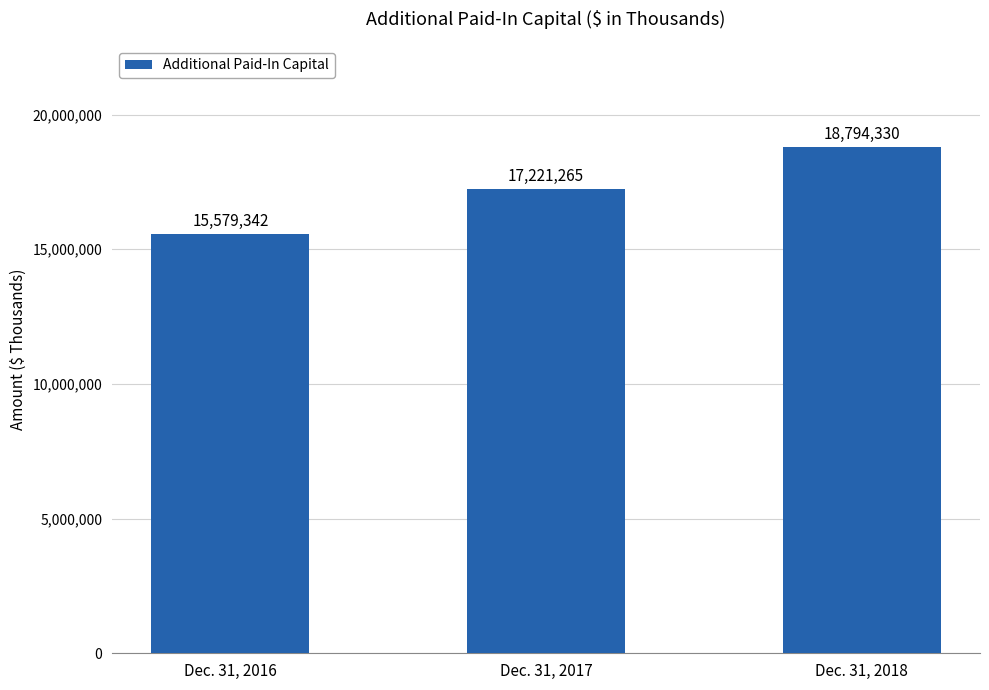

What is the difference between the values at Dec. 31, 2018 and Dec. 31, 2016?

3214988